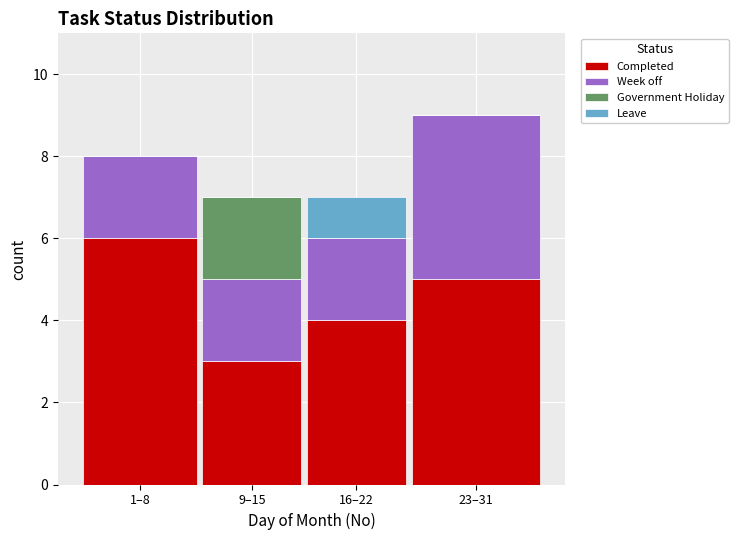

Reading right to left, what are the values for Completed?

23–31=5	16–22=4	9–15=3	1–8=6